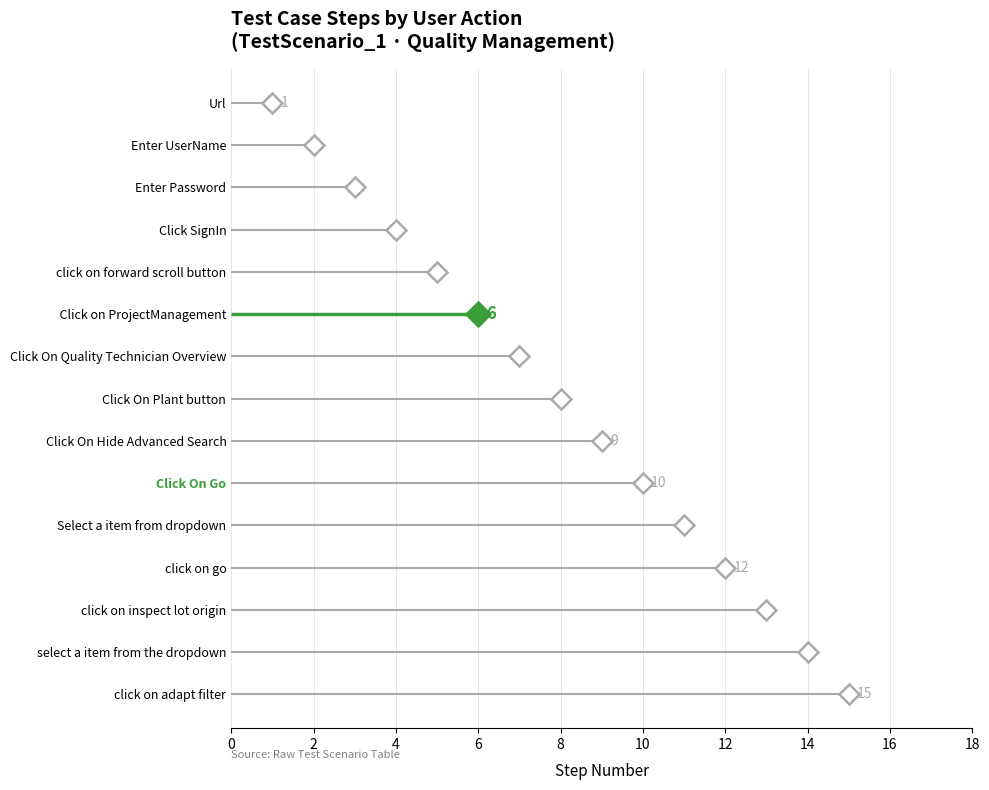

The chart shows a value of 7 at Click SignIn. True or false?

False